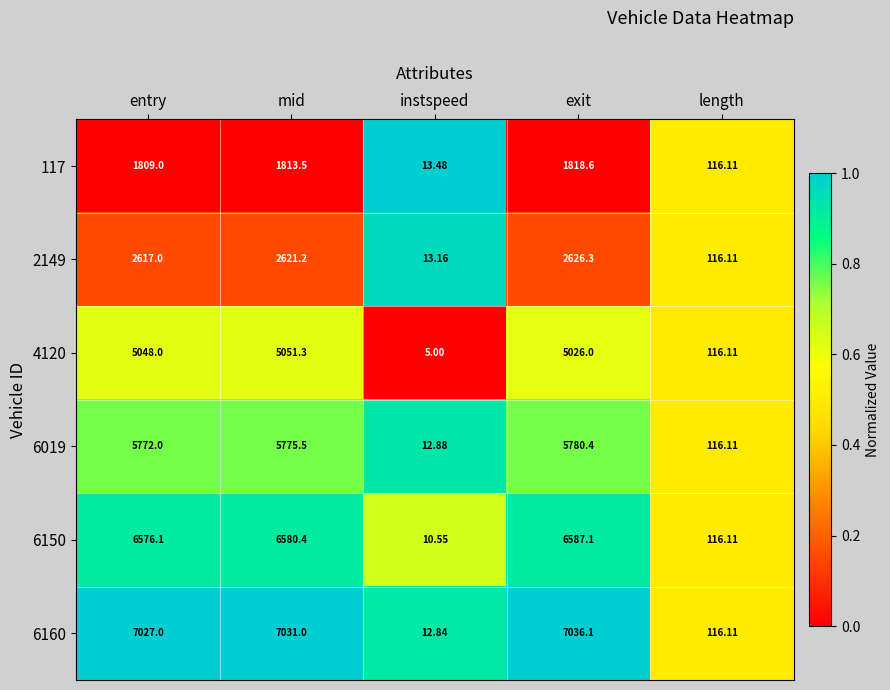

At which category does the chart reach its peak across all series?

exit